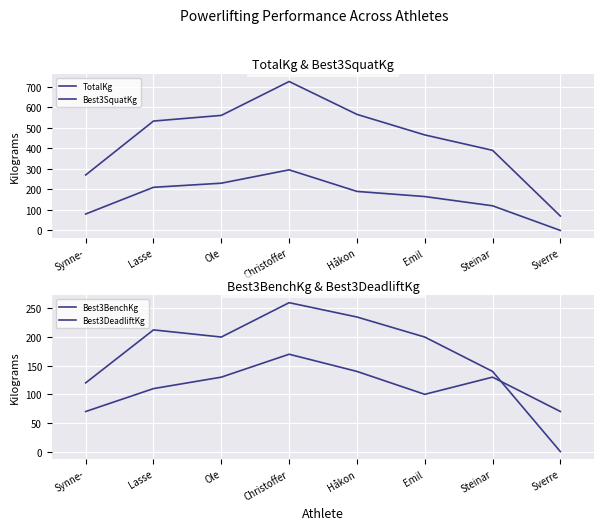

How many series are shown in this chart?

4